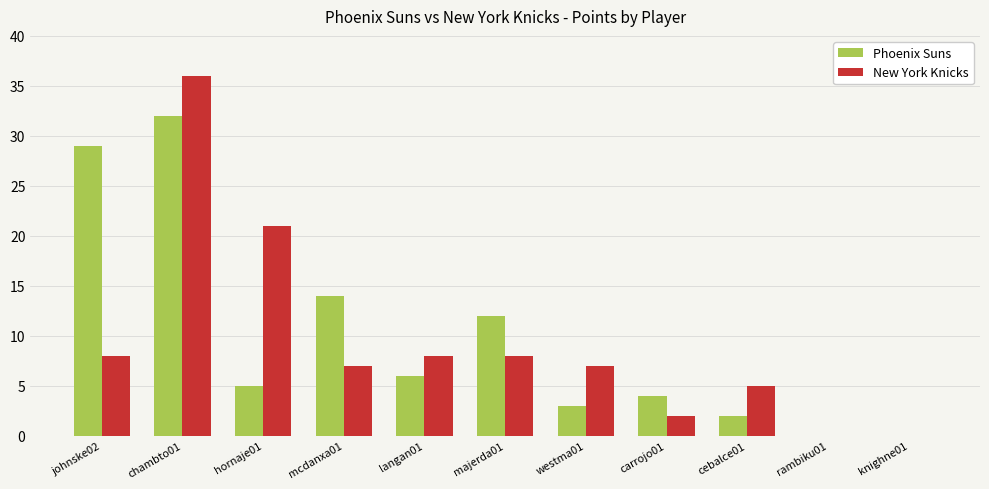

What is the highest value of the New York Knicks series?

36